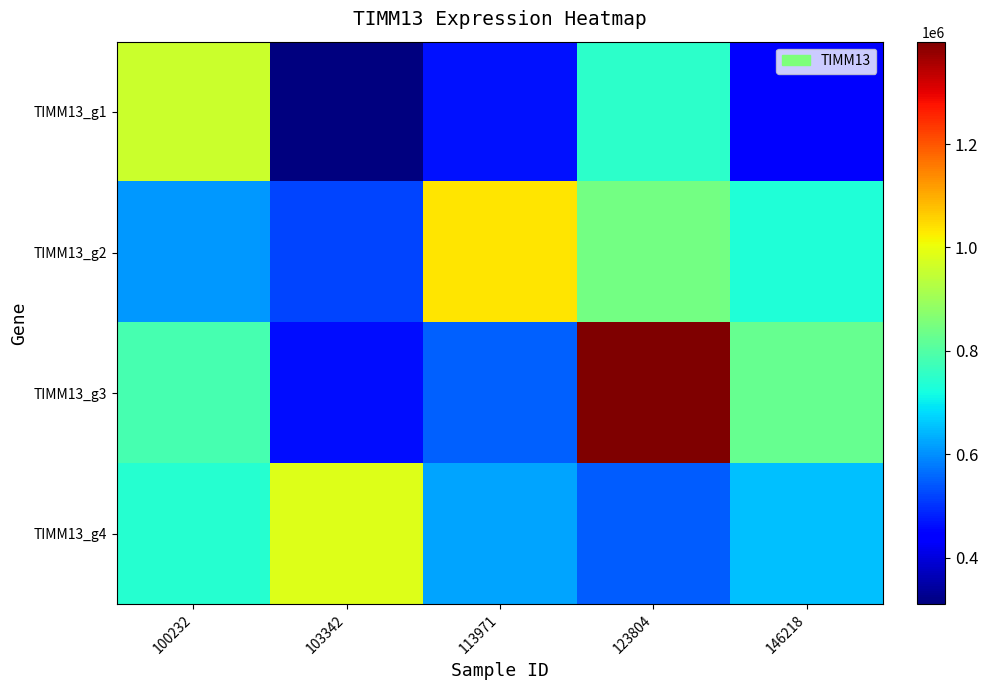

Reading right to left, list all the values displayed in this chart.

TIMM13_g1: 146218=435823	123804=749222	113971=463580	103342=310353	100232=958337
TIMM13_g2: 146218=731094	123804=842703	113971=1036729	103342=519939	100232=608472
TIMM13_g3: 146218=827772	123804=1397966	113971=548330	103342=462465	100232=783204
TIMM13_g4: 146218=650299	123804=544958	113971=622598	103342=982185	100232=739830